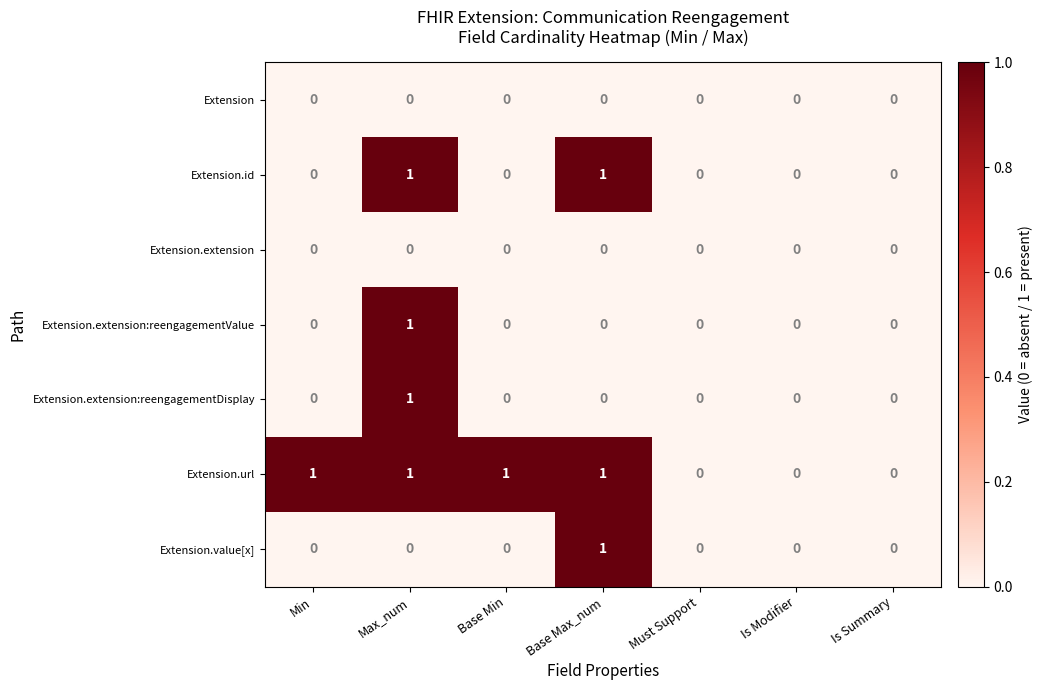

At which category is the sum across all series the highest?

Max_num